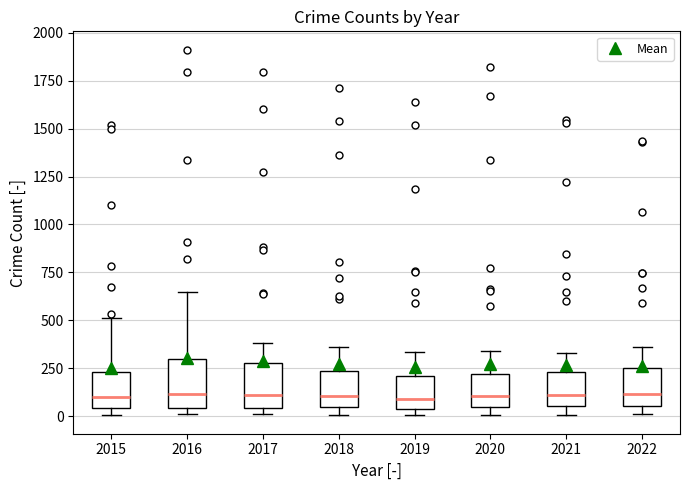

Reading left to right, read every box against the y-axis: the position of its median line, the range the box covers, and the ends of its whiskers. The values are not printed on the chart, so give them approximately, as read against the axis.

2015: median 100, box 50 to 250, whiskers 0 to 500
2016: median 100, box 50 to 300, whiskers 0 to 650
2017: median 100, box 50 to 300, whiskers 0 to 400
2018: median 100, box 50 to 250, whiskers 0 to 350
2019: median 100, box 50 to 200, whiskers 0 to 350
2020: median 100, box 50 to 200, whiskers 0 to 350
2021: median 100, box 50 to 250, whiskers 0 to 350
2022: median 100, box 50 to 250, whiskers 0 to 350